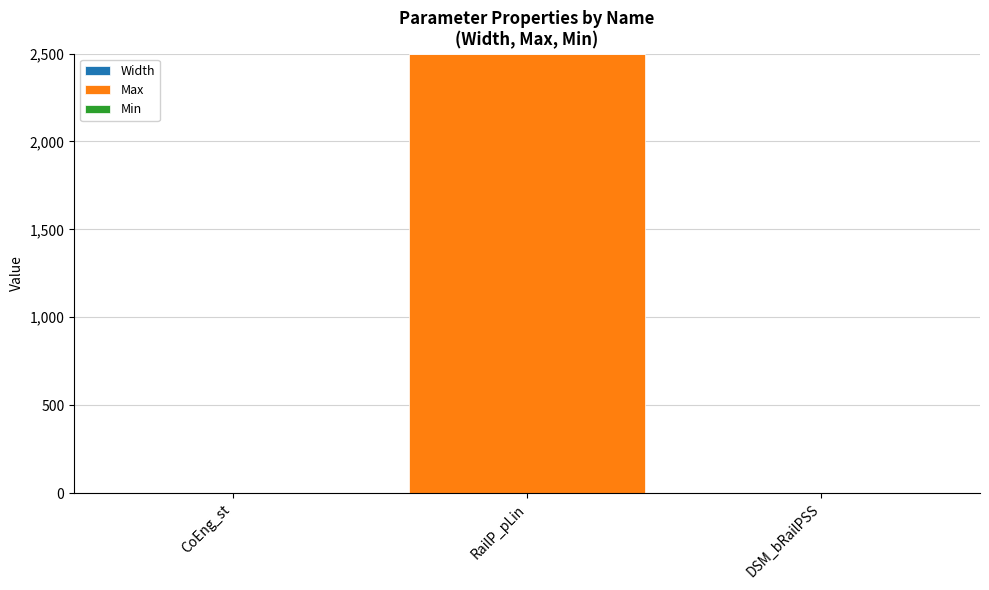

Which series has the largest range (max minus min)?

Max